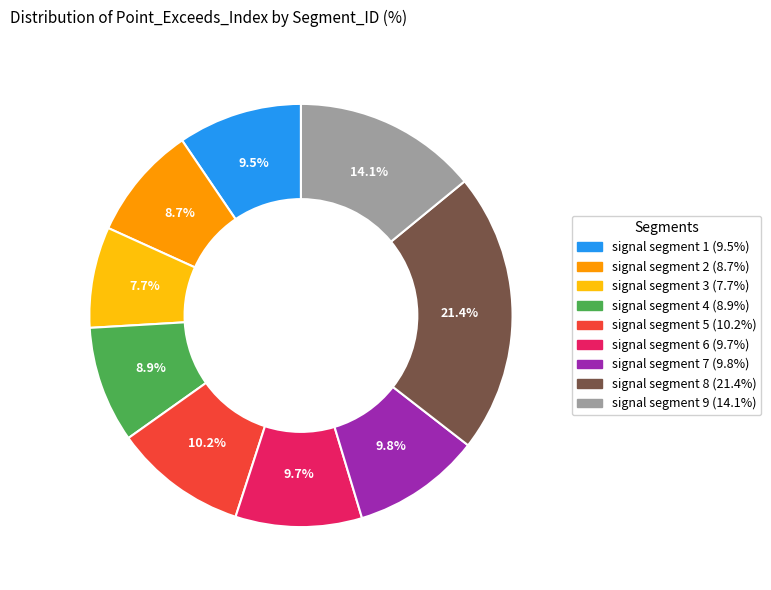

Approximately how many times larger is the value at signal segment 7 compared to signal segment 9?

0.7